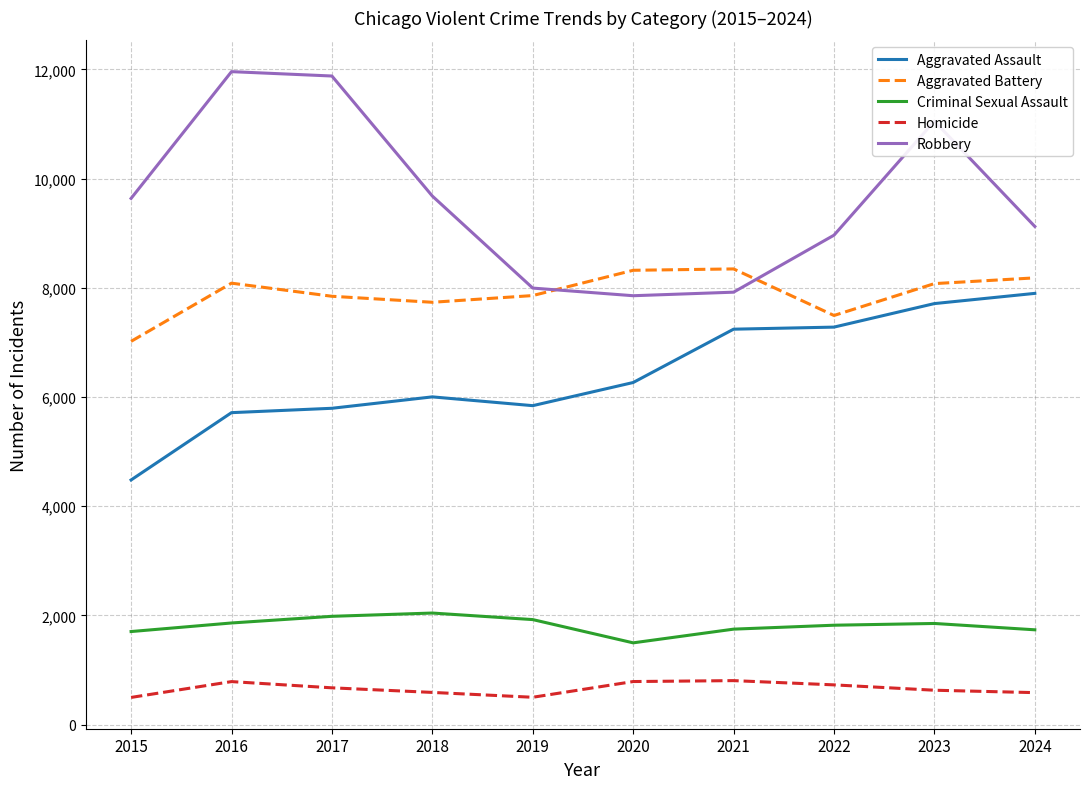

In Homicide, how many points are lower than both neighbors (excluding endpoints)?

1